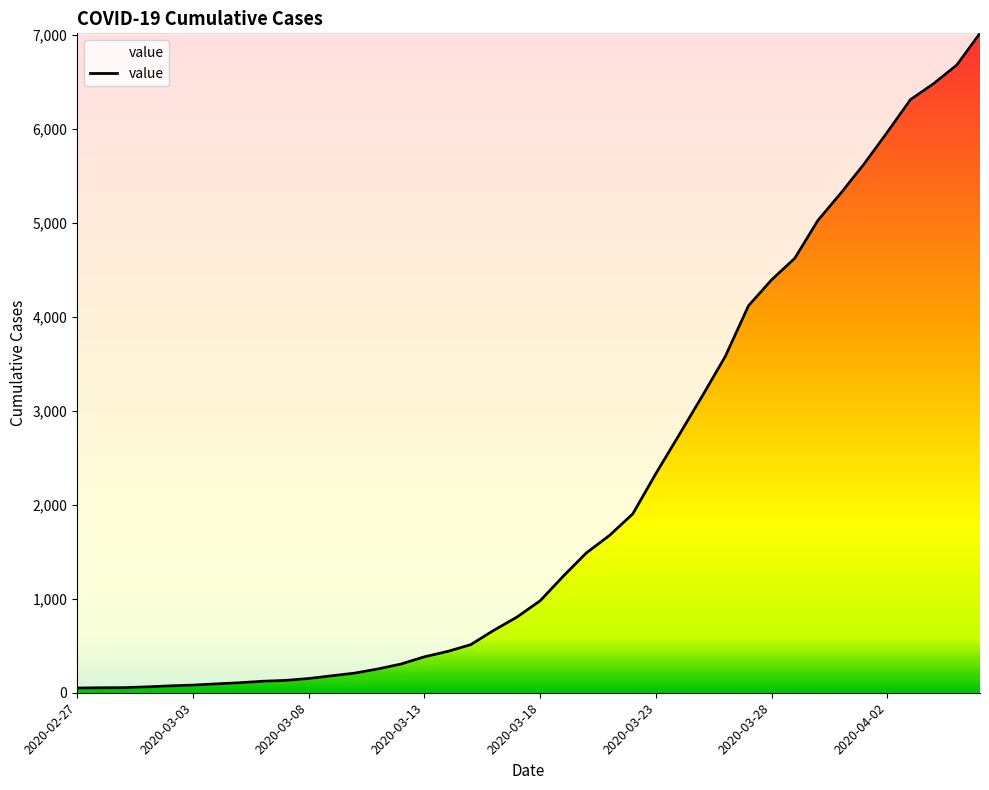

What is the difference between the maximum and minimum values?

6964